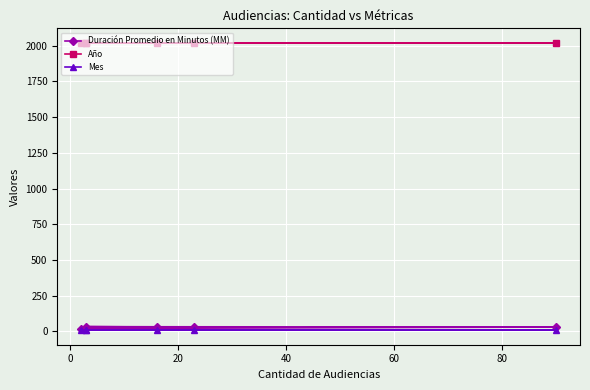

True or false: Duración Promedio en Minutos (MM) and Mes cross at least once.

False